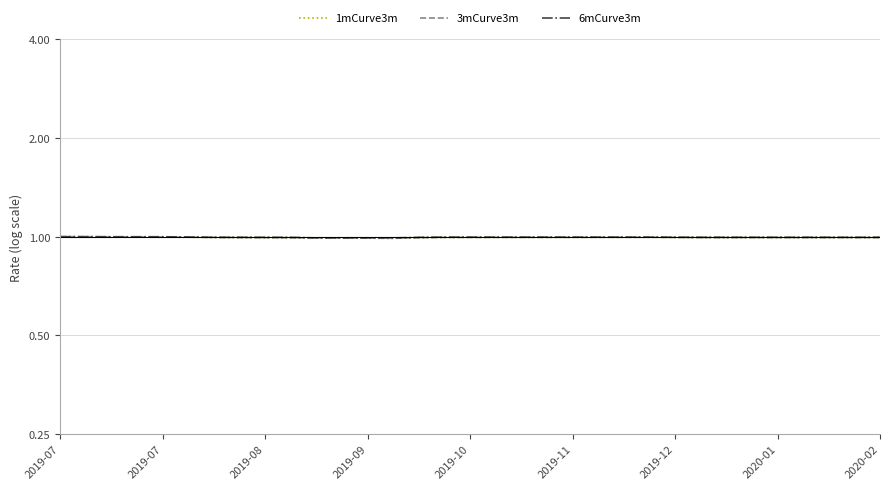

Is the value of 1mCurve3m at 29 greater than the value of 6mCurve3m at 28?

No